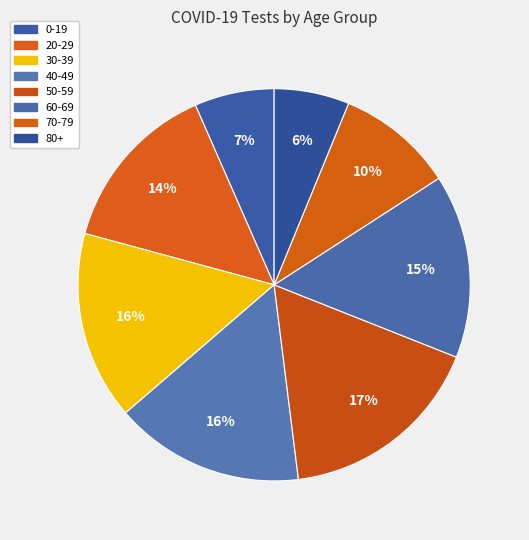

How many segments does this pie chart have?

8